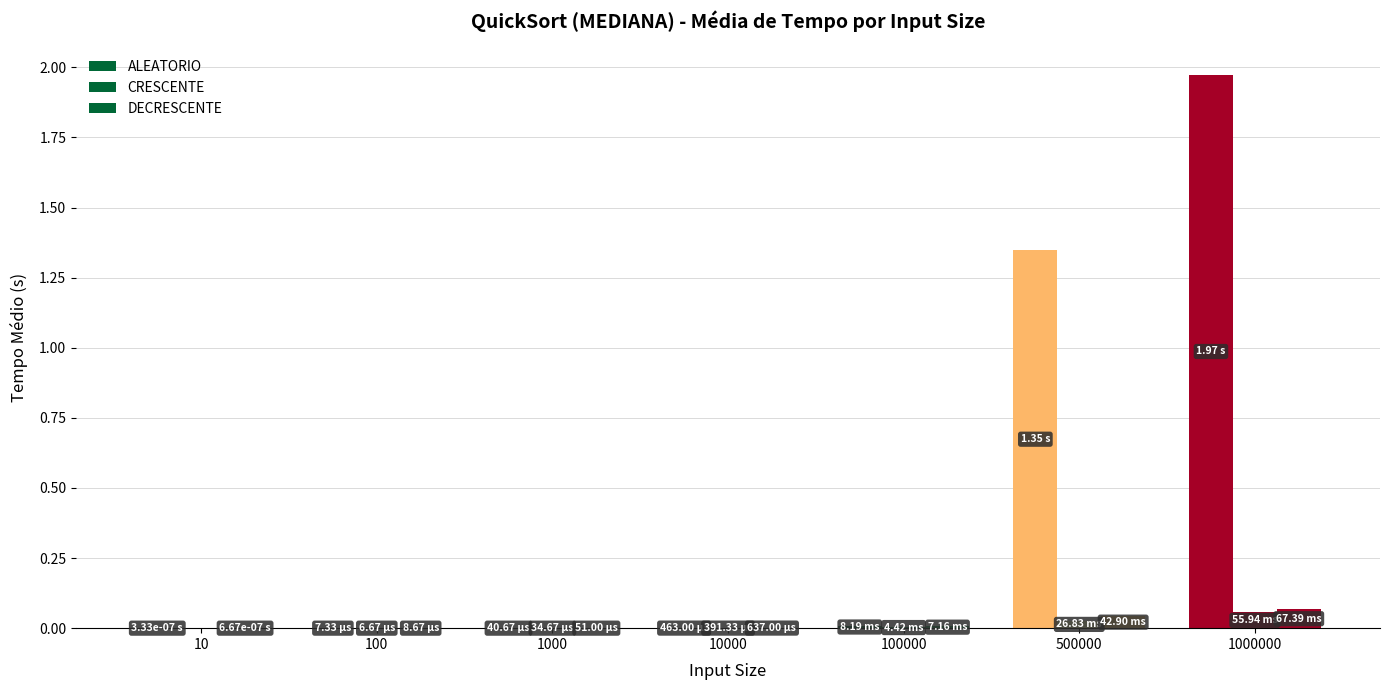

Reading right to left, transcribe all the data shown in this chart.

ALEATORIO: 2.0	1.3	0.0	0.0	0.0	0.0	0.0
CRESCENTE: 0.1	0.0	0.0	0.0	0.0	0.0	0.0
DECRESCENTE: 0.1	0.0	0.0	0.0	0.0	0.0	0.0